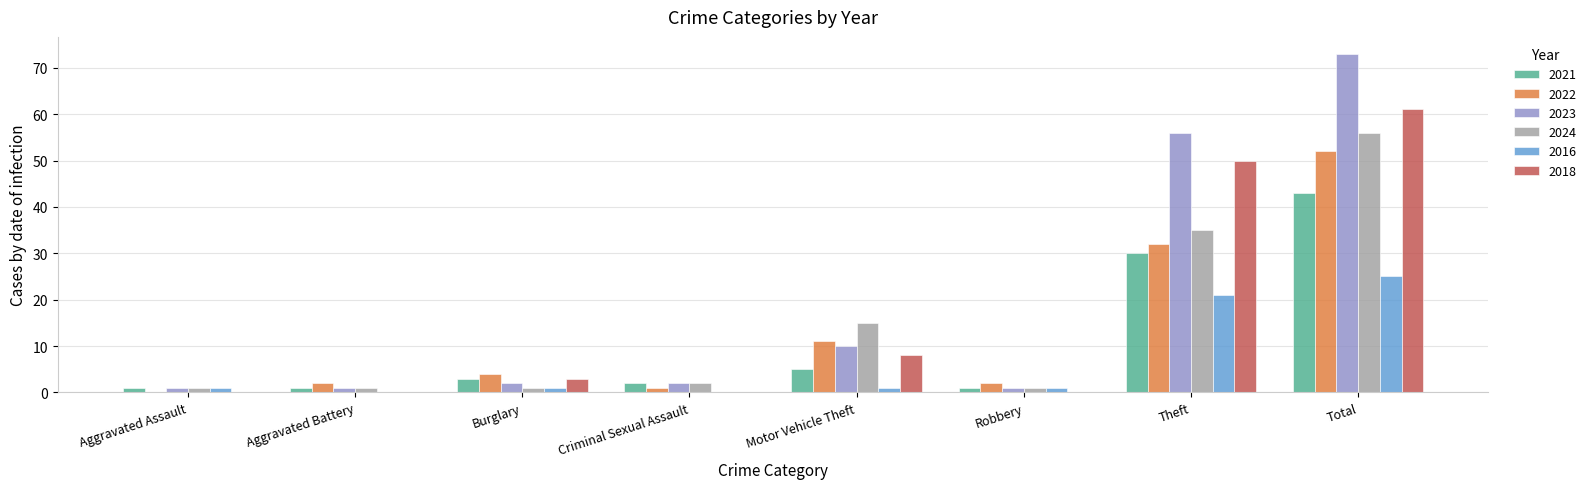

How many distinct data groups are displayed?

6